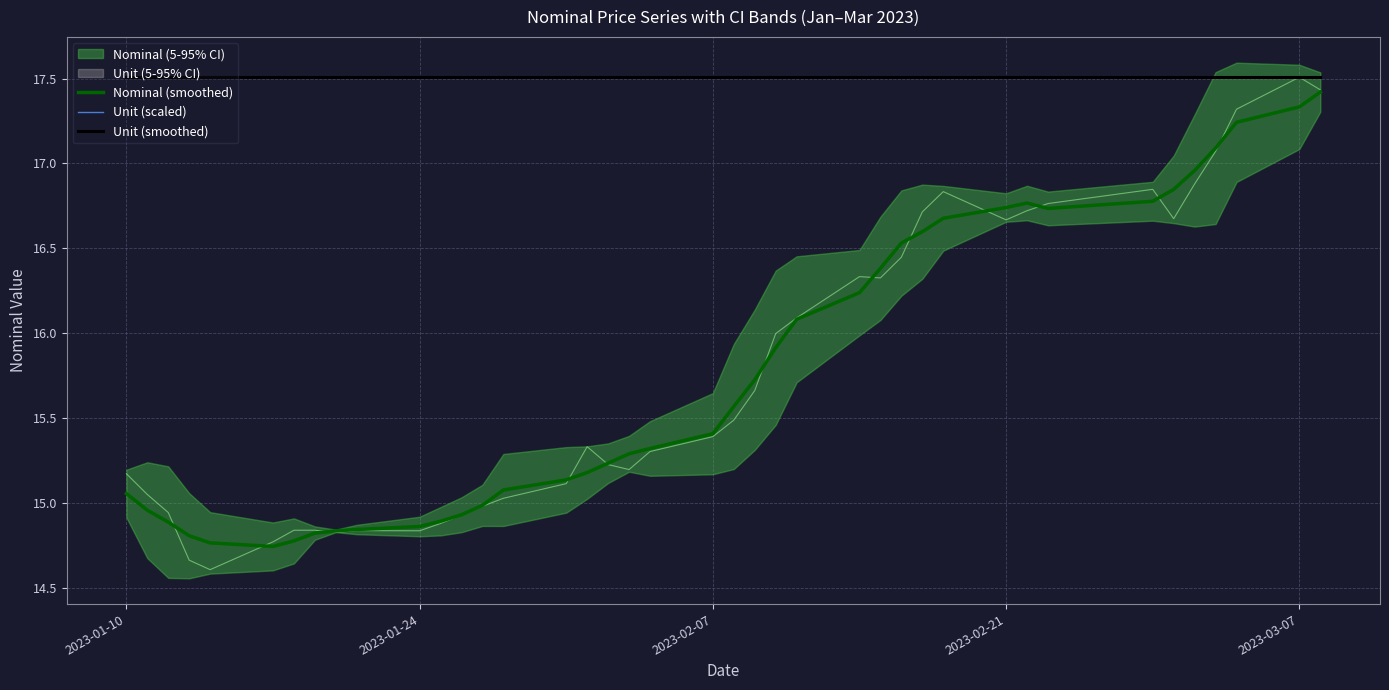

Read the Nominal (smoothed) value at 2023-02-07.

15.4